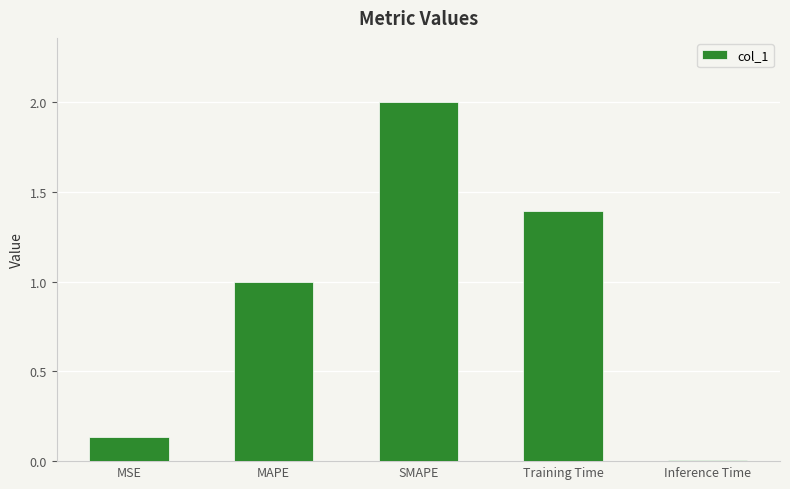

True or false: the data shows 1.4 at Training Time.

True